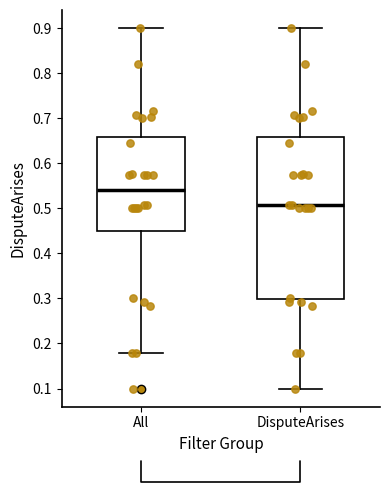

Where does the median line of the box for All sit on the y-axis? The values are not printed on the chart, so give them approximately, as read against the axis.

0.54